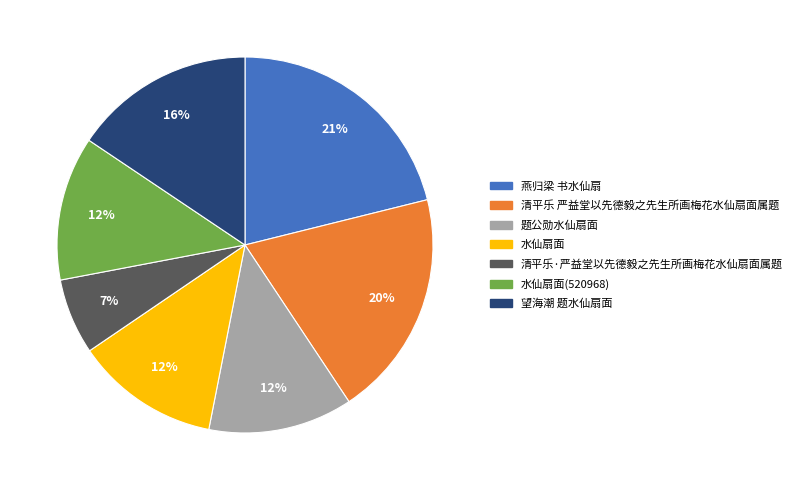

To the nearest percent, what percentage of the pie is 清平乐 严益堂以先德毅之先生所画梅花水仙扇面属题?

20%